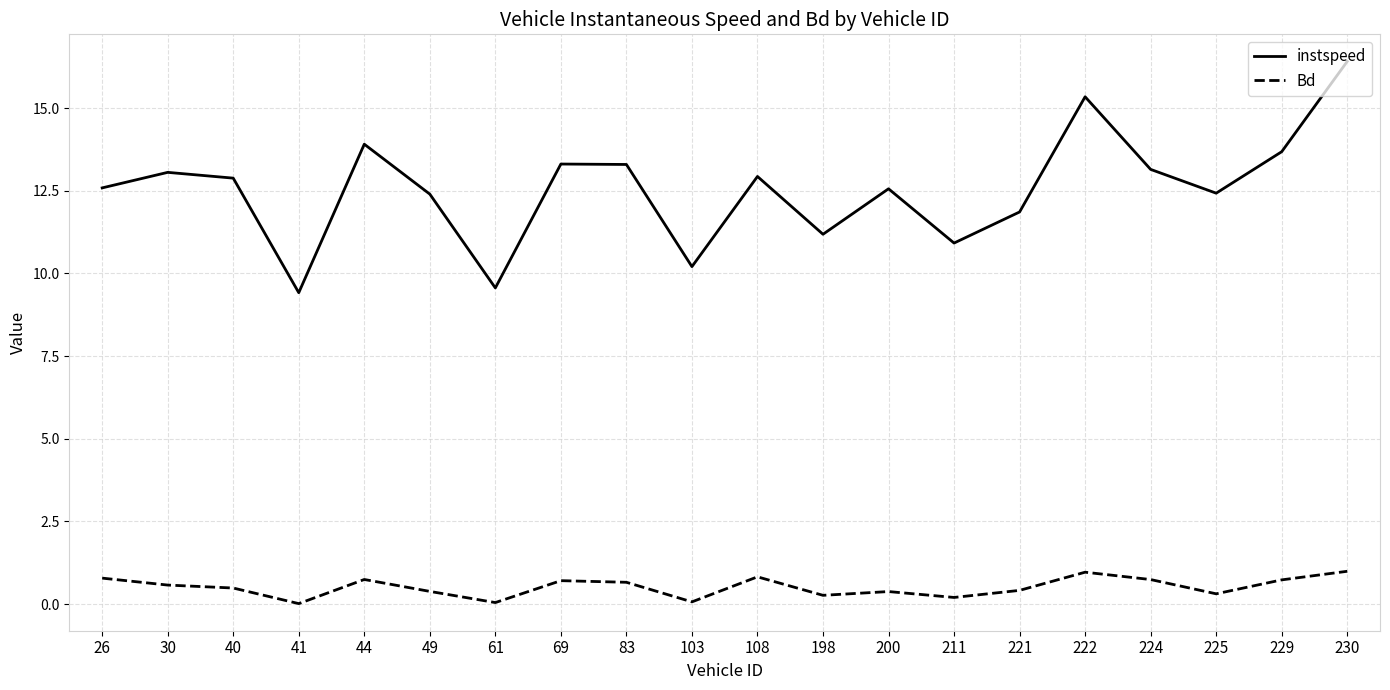

True or false: Bd has more than 0 points higher than both neighbors.

True